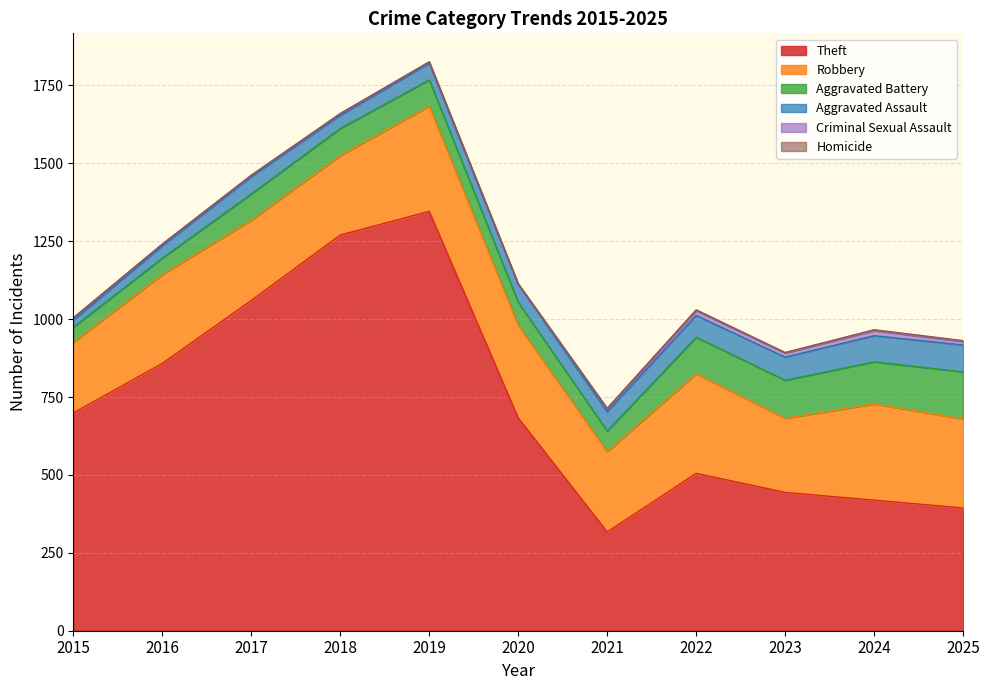

At how many categories does at least one series exceed 38?

11